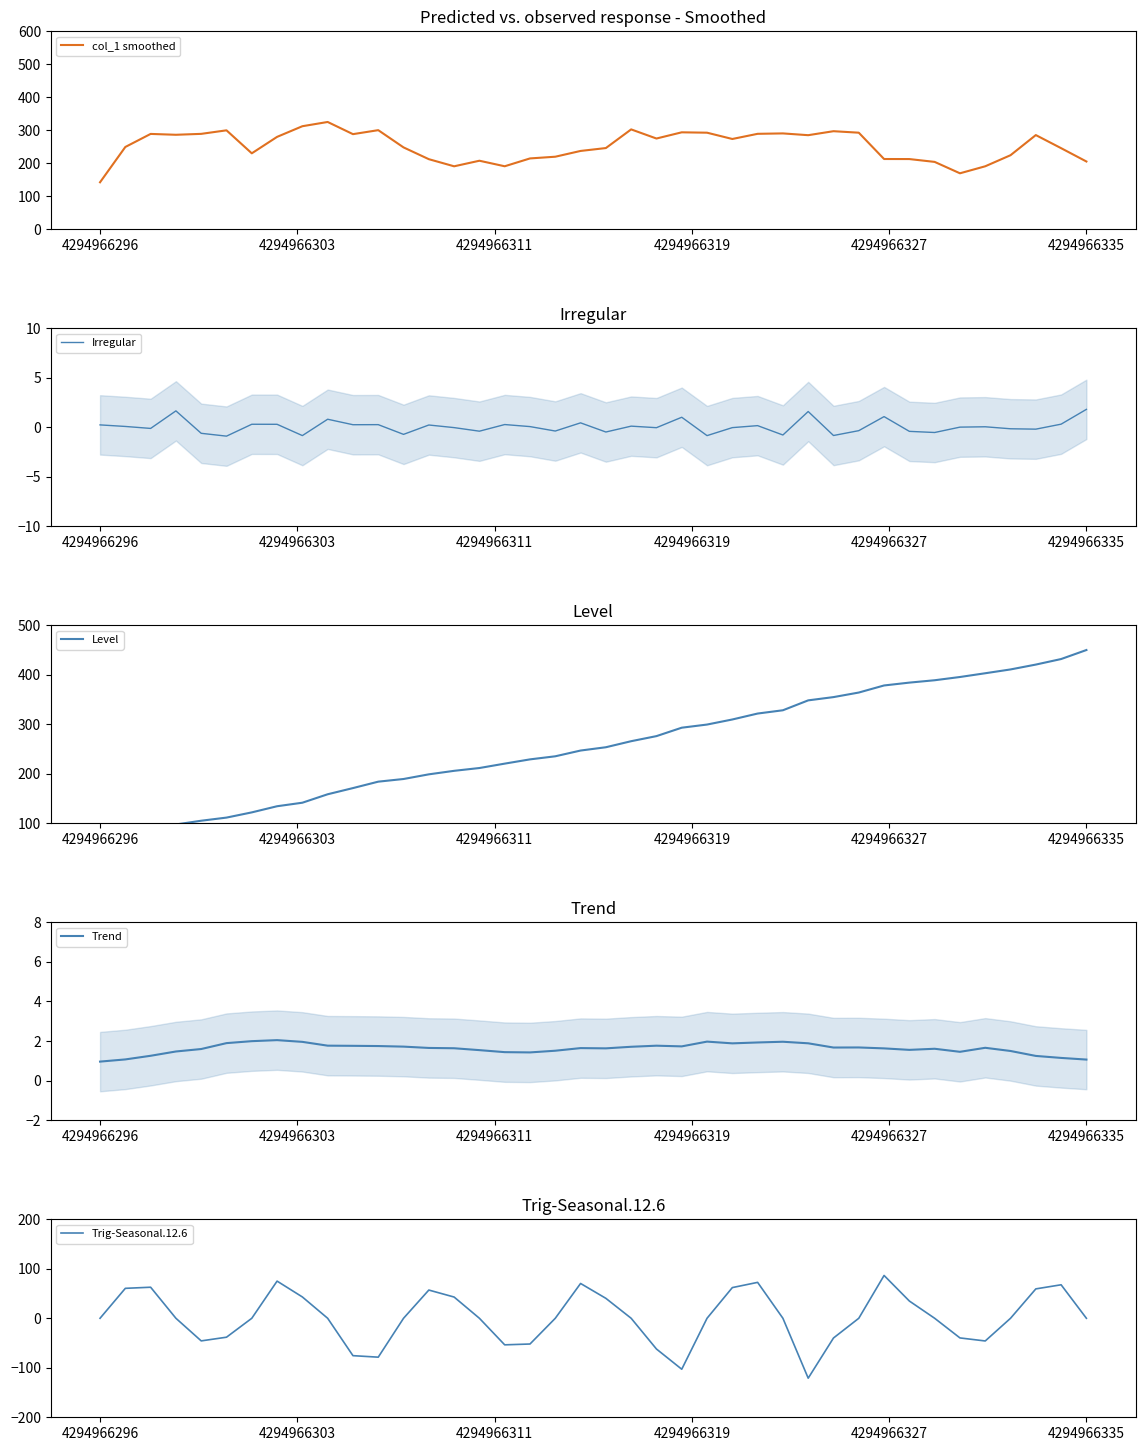

Reading left to right, list all the values displayed in this chart.

col_1 smoothed: 142.4	249.4	289.0	286.4	289.2	299.9	230.2	280.0	312.3	325.2	288.3	300.4	248.1	212.4	190.8	207.7	190.9	214.7	219.9	237.4	246.1	302.7	275.0	293.8	292.7	273.6	289.3	290.5	285.1	297.2	292.7	212.9	212.8	204.2	169.6	190.9	224.5	285.5	245.8	205.4
Irregular: 0.2	0.1	-0.1	1.7	-0.6	-0.9	0.3	0.3	-0.8	0.8	0.3	0.3	-0.7	0.2	-0.0	-0.4	0.3	0.1	-0.4	0.4	-0.5	0.1	-0.0	1.0	-0.8	-0.0	0.2	-0.8	1.6	-0.8	-0.3	1.1	-0.4	-0.5	0.0	0.1	-0.2	-0.2	0.3	1.8
Level: 56.8	66.8	77.2	97.6	105.2	111.5	122.0	134.4	141.5	158.6	171.1	184.1	189.4	198.9	206.0	211.6	220.5	229.1	235.3	246.9	253.6	265.8	276.1	293.1	299.4	309.7	321.7	328.3	348.3	354.9	364.1	378.4	384.2	388.9	395.5	403.1	410.8	420.6	431.8	450.0
Trend: 1.0	1.1	1.3	1.5	1.6	1.9	2.0	2.0	2.0	1.8	1.8	1.7	1.7	1.7	1.6	1.5	1.4	1.4	1.5	1.6	1.6	1.7	1.8	1.7	2.0	1.9	1.9	2.0	1.9	1.7	1.7	1.6	1.6	1.6	1.5	1.7	1.5	1.3	1.1	1.1
Trig-Seasonal.12.6: 0.0	60.5	62.7	0.0	-45.7	-38.2	-0.0	75.1	43.1	0.0	-75.5	-78.6	-0.0	57.0	42.9	0.0	-53.7	-52.0	-0.0	70.3	40.3	0.0	-62.1	-102.9	-0.0	62.0	72.5	0.0	-121.0	-39.8	-0.0	86.5	34.8	-0.0	-39.7	-45.8	-0.0	59.4	67.7	0.0